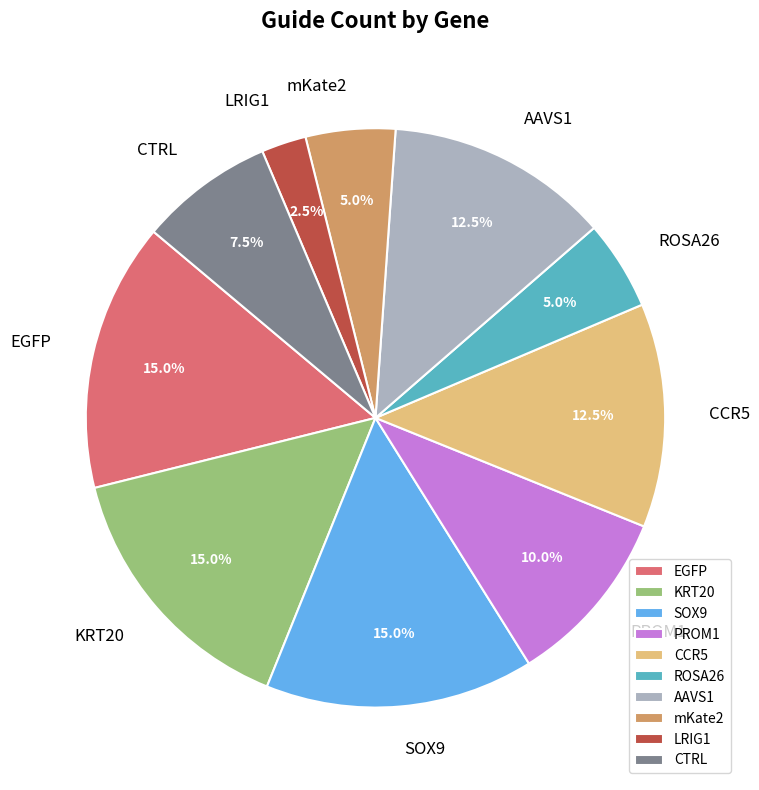

Count the number of slices in the pie.

10